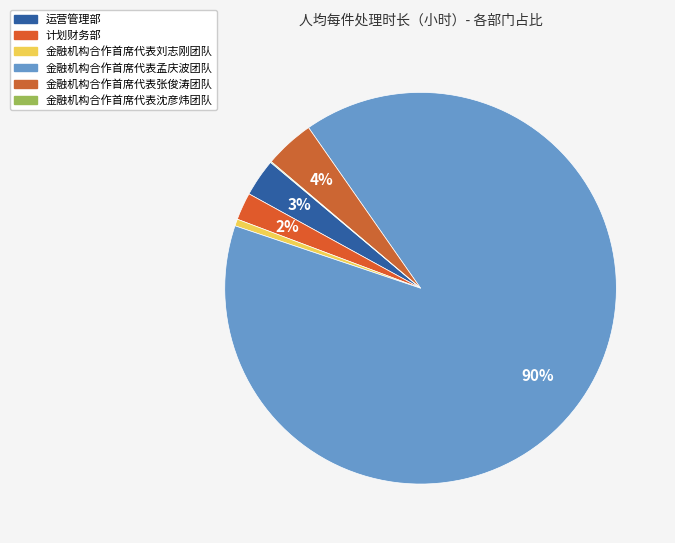

Between 运营管理部 and 金融机构合作首席代表沈彦炜团队, which is larger?

运营管理部